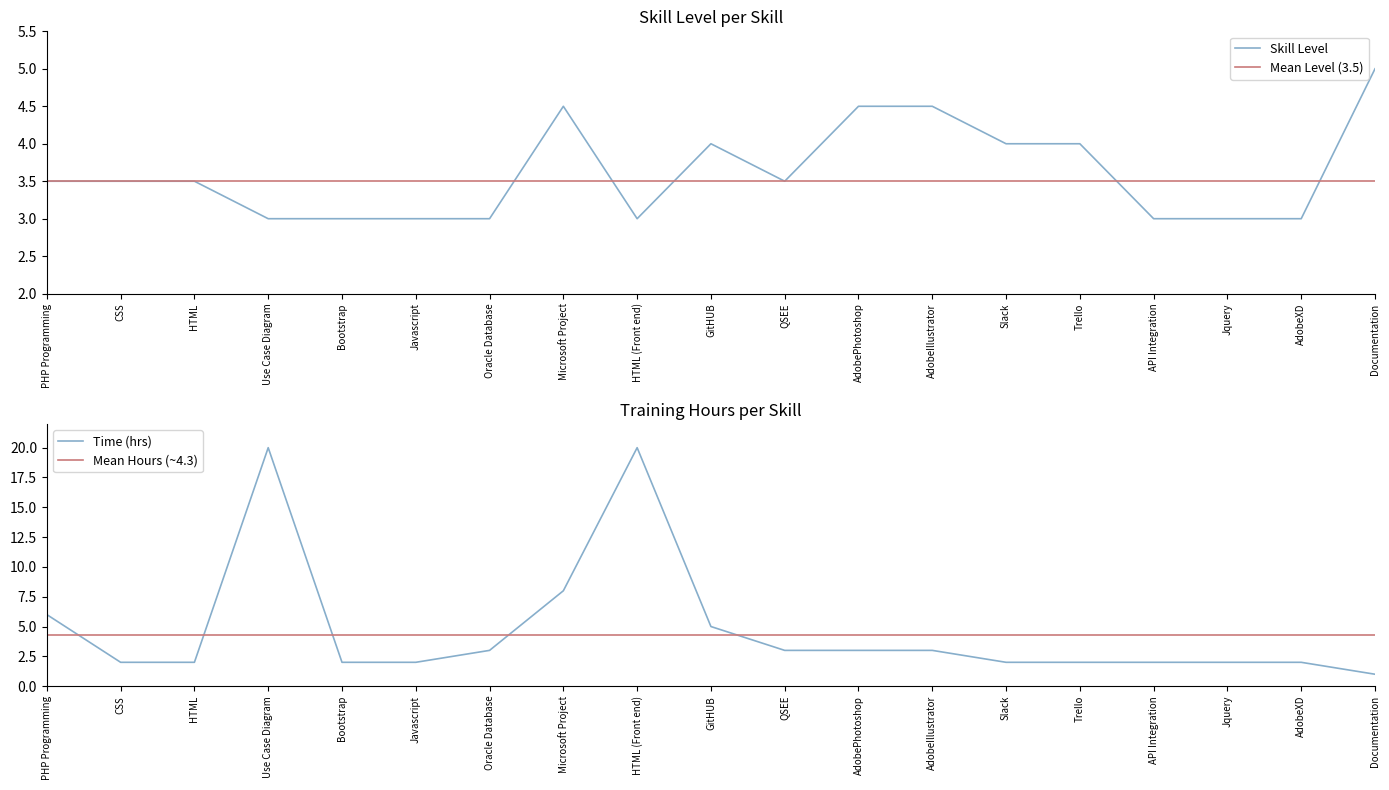

Is it true that Time (hrs) equals 3.4 at Jquery?

False